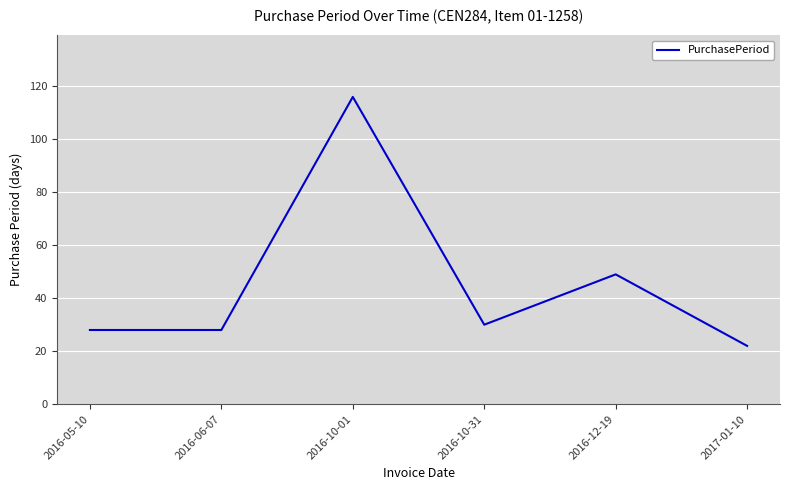

What position from the right is 2016-10-31?

3